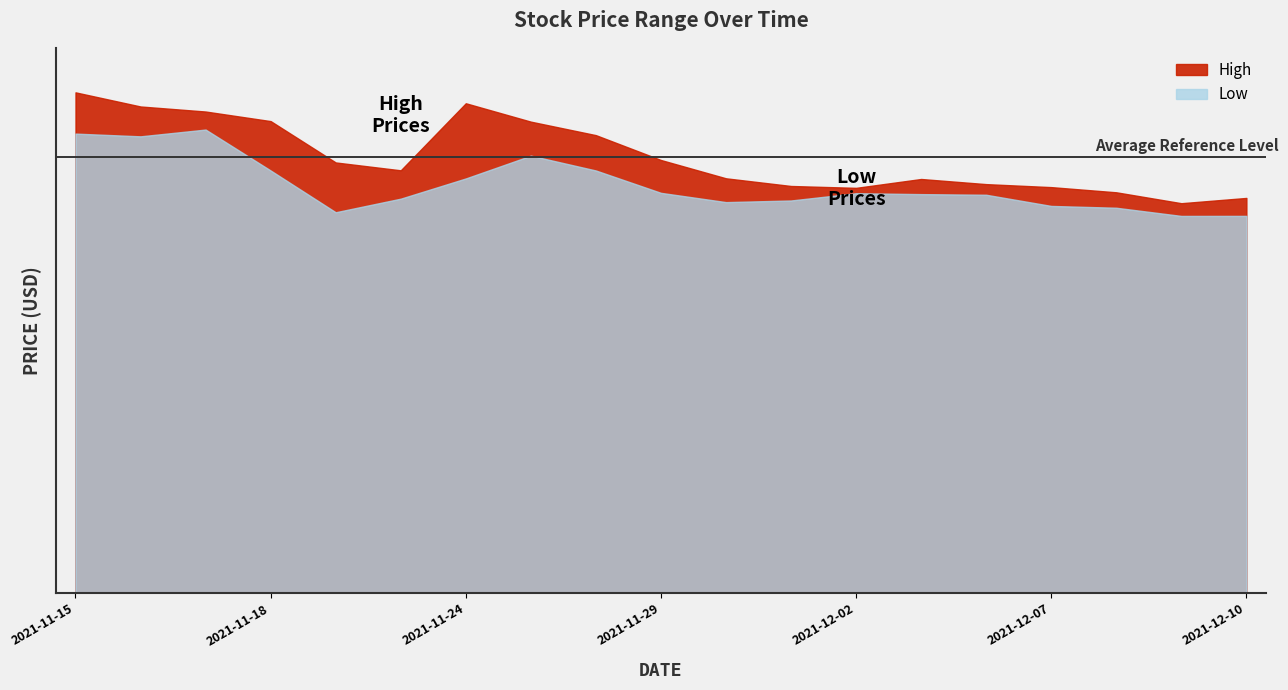

What are all the series names shown in the legend?

High, Low